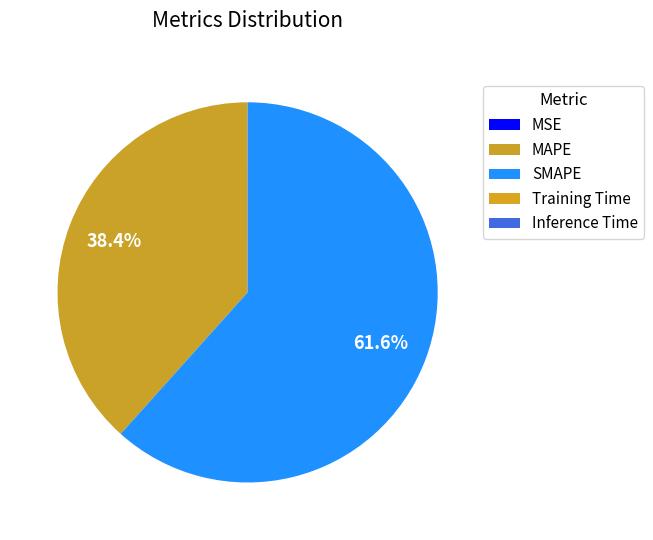

To the nearest percent, what is the difference between the MAPE and MSE slice percentages?

38%